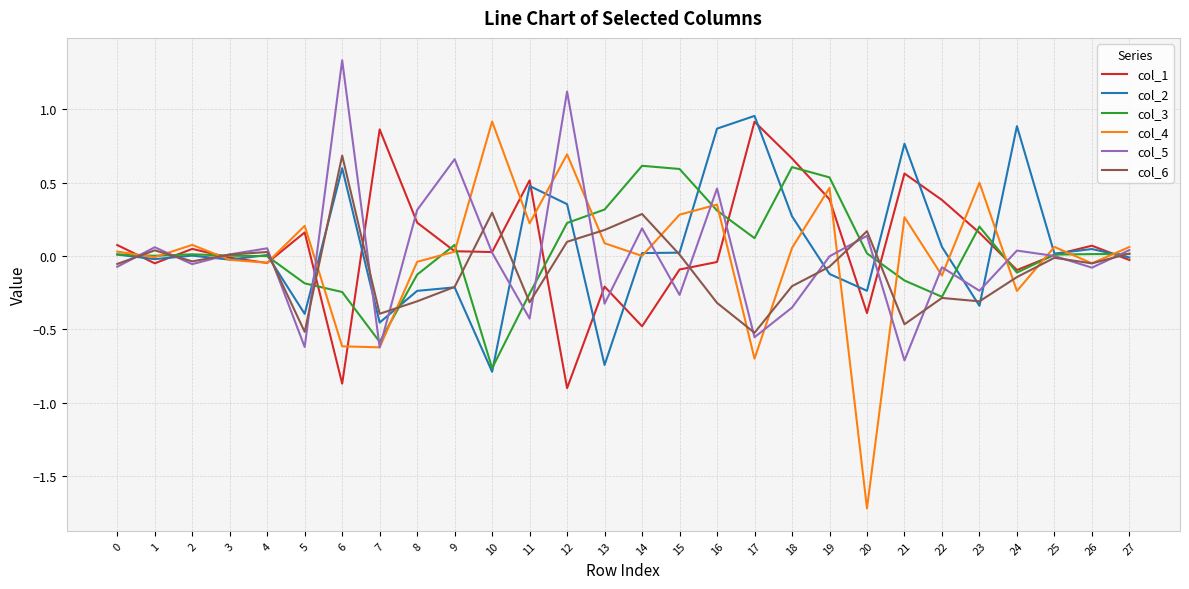

Which series has the largest range (max minus min)?

col_4